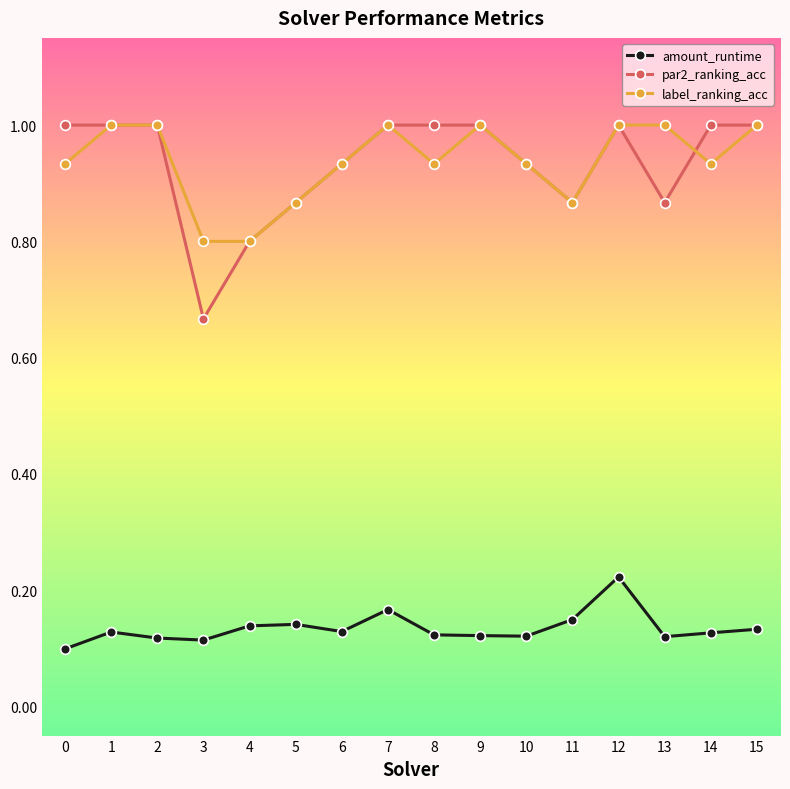

Is the value of label_ranking_acc at 10 greater than the value of amount_runtime at 8?

Yes